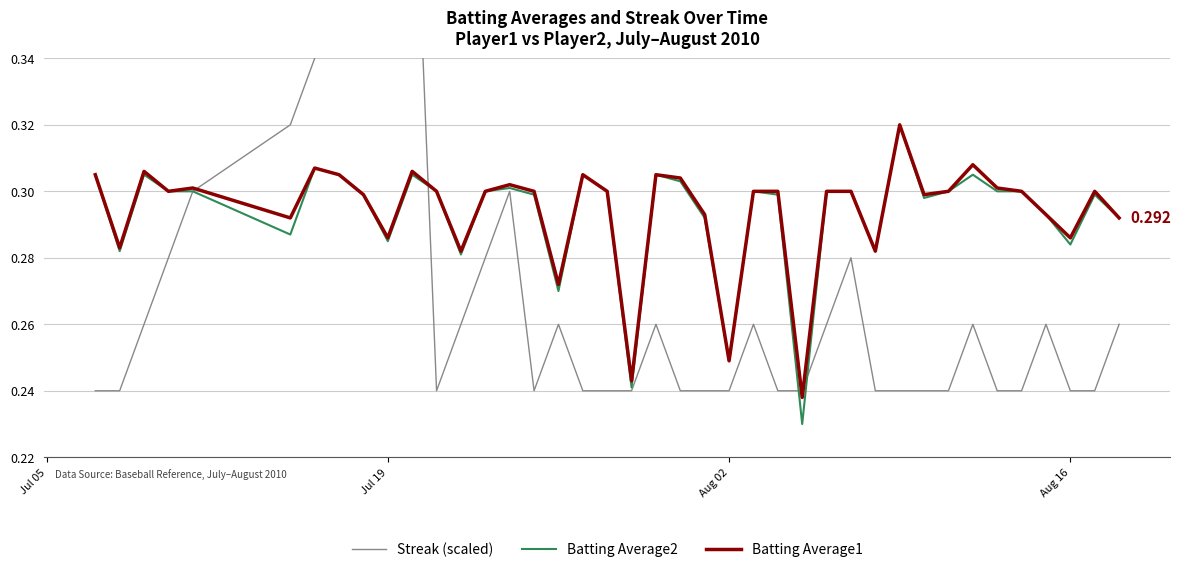

What is the value of the Batting Average2 point at the 5th from the left?

0.3